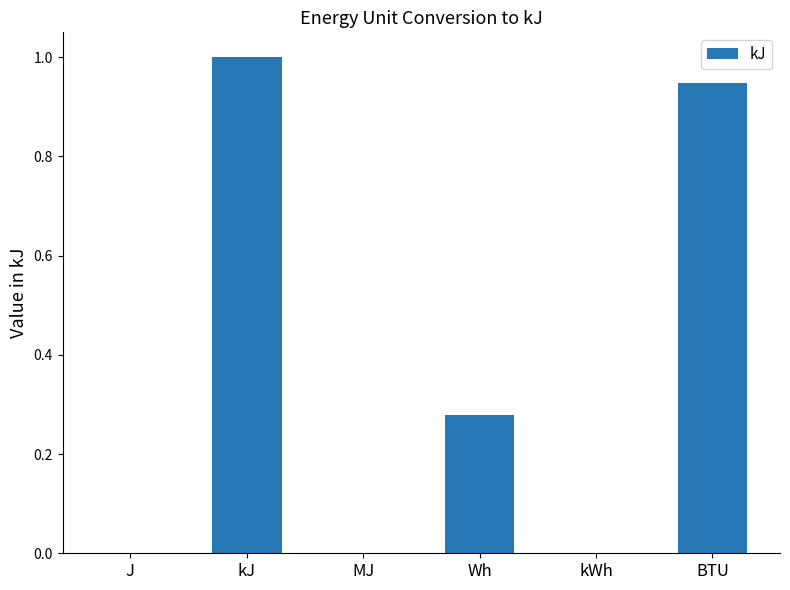

Does the chart contain stacked bars?

No